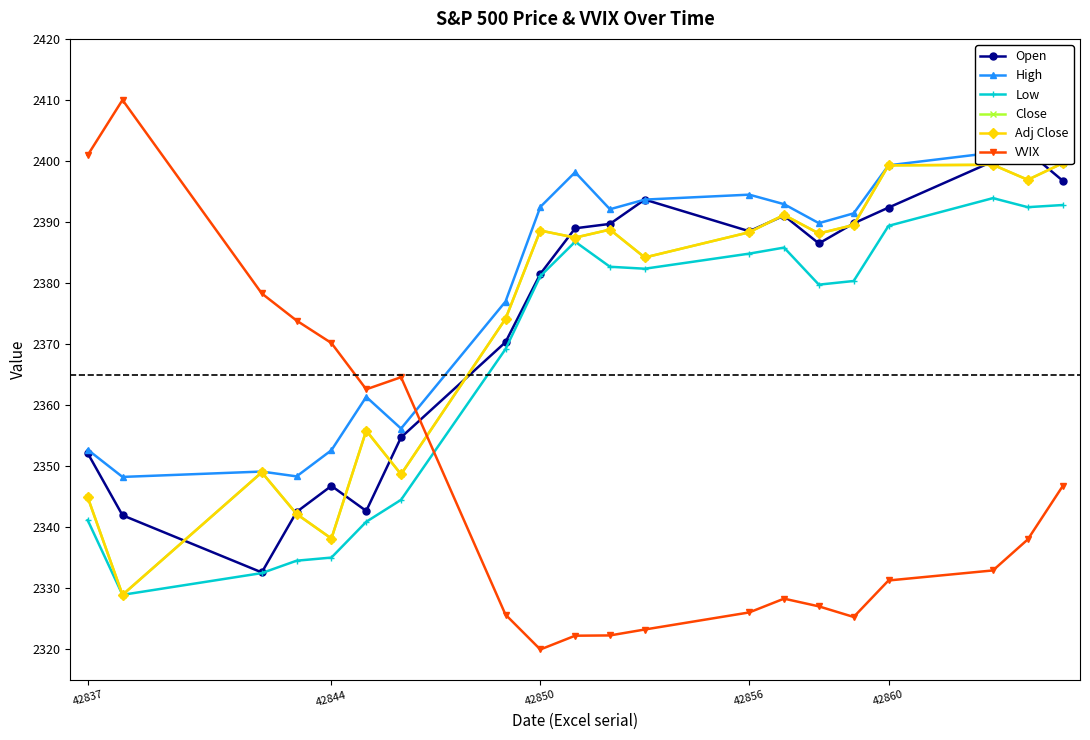

What is the maximum value shown in the chart?

2410.0